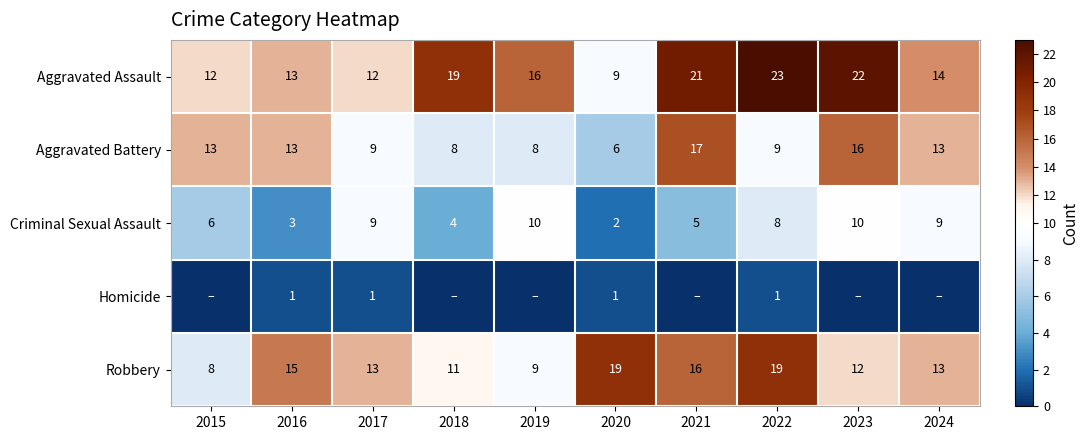

Where is Criminal Sexual Assault nearest to the value 6?

2015